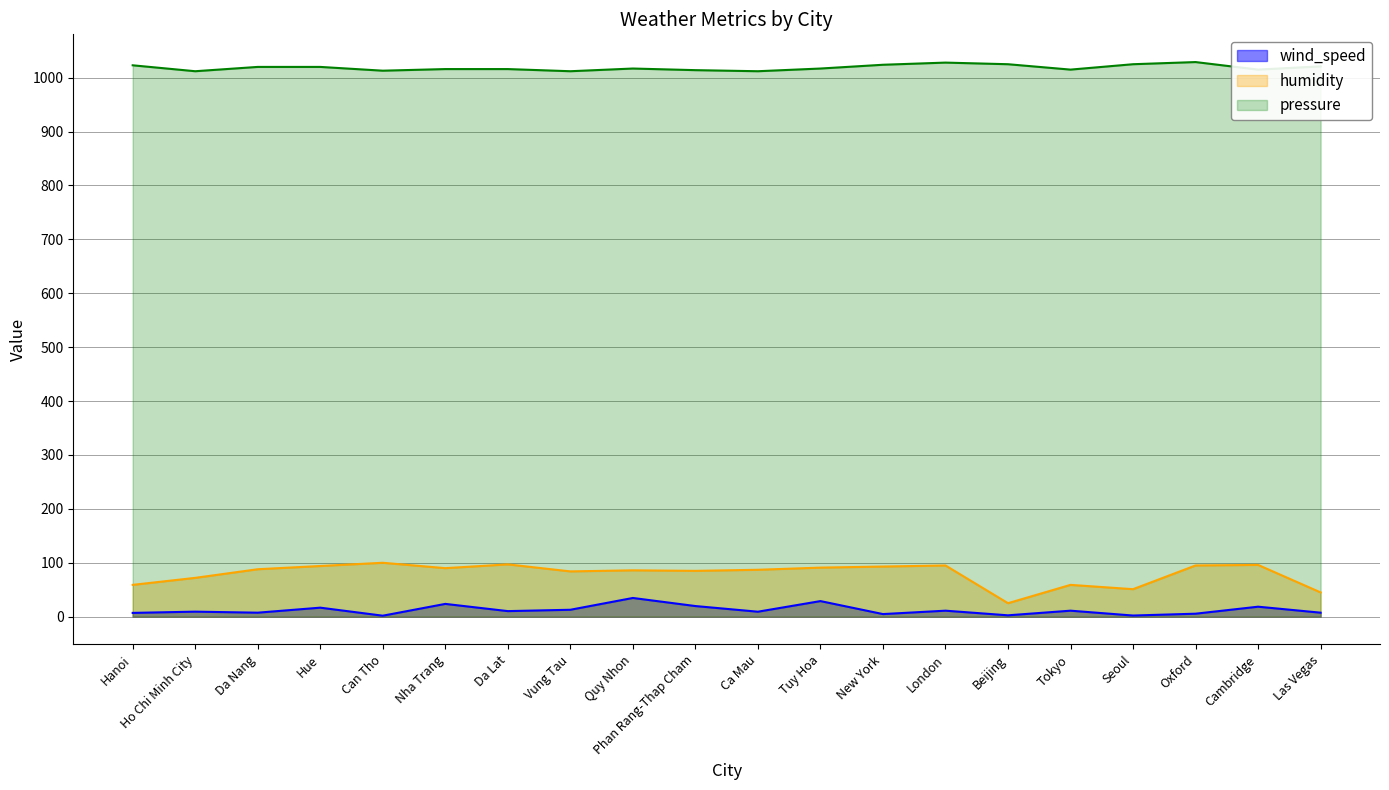

True or false: humidity and wind_speed intersect in this chart.

False